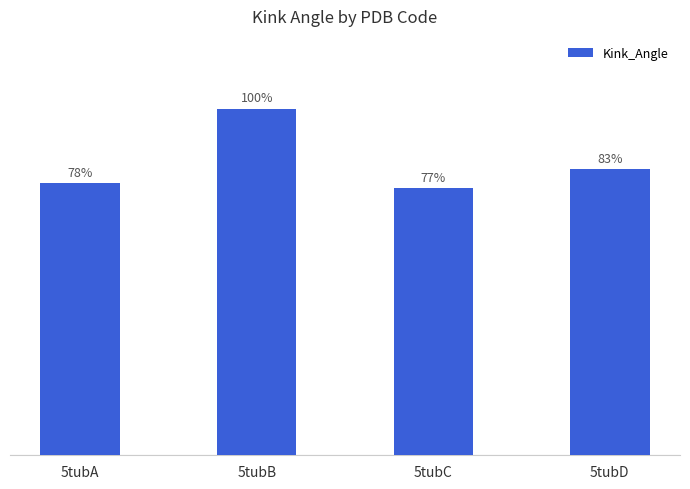

Between 5tubA and 5tubC, which is larger?

5tubA